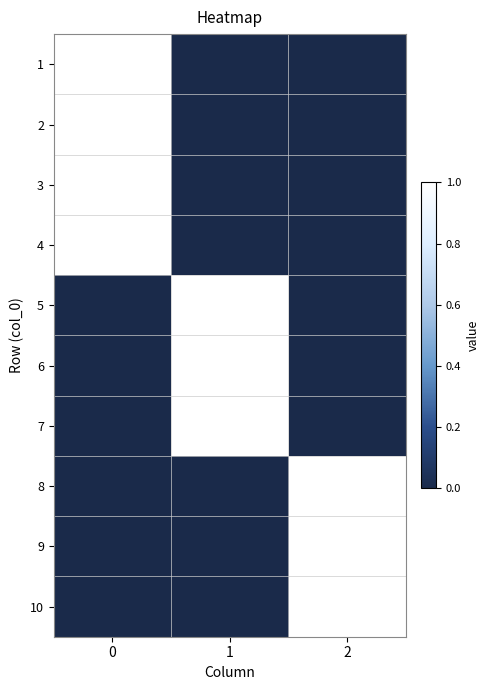

Reading right to left, what are all the values shown in this chart?

1: 2=0	1=0	0=1
2: 2=0	1=0	0=1
3: 2=0	1=0	0=1
4: 2=0	1=0	0=1
5: 2=0	1=1	0=0
6: 2=0	1=1	0=0
7: 2=0	1=1	0=0
8: 2=1	1=0	0=0
9: 2=1	1=0	0=0
10: 2=1	1=0	0=0